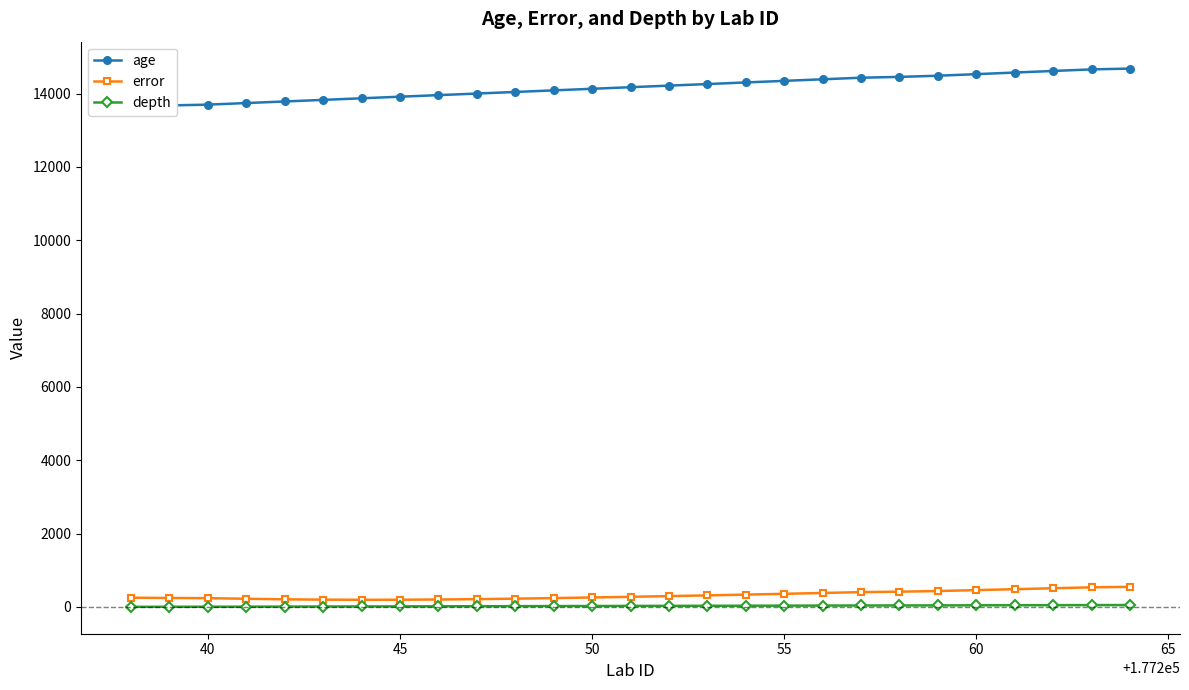

What is the difference between the maximum and second lowest values in the age series?

1005.0